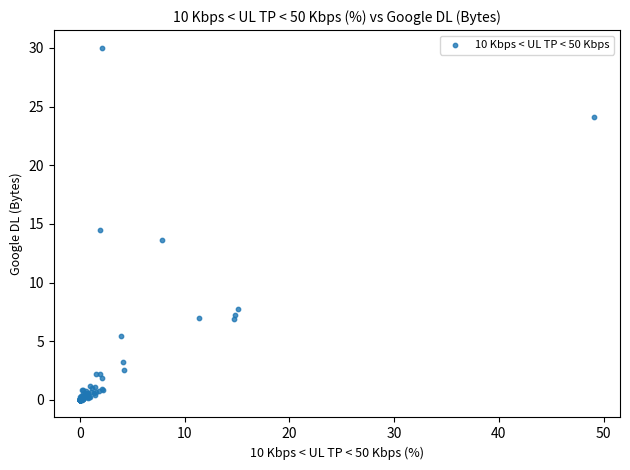

What Y value in the scatter plot is closest to 15?

14.5